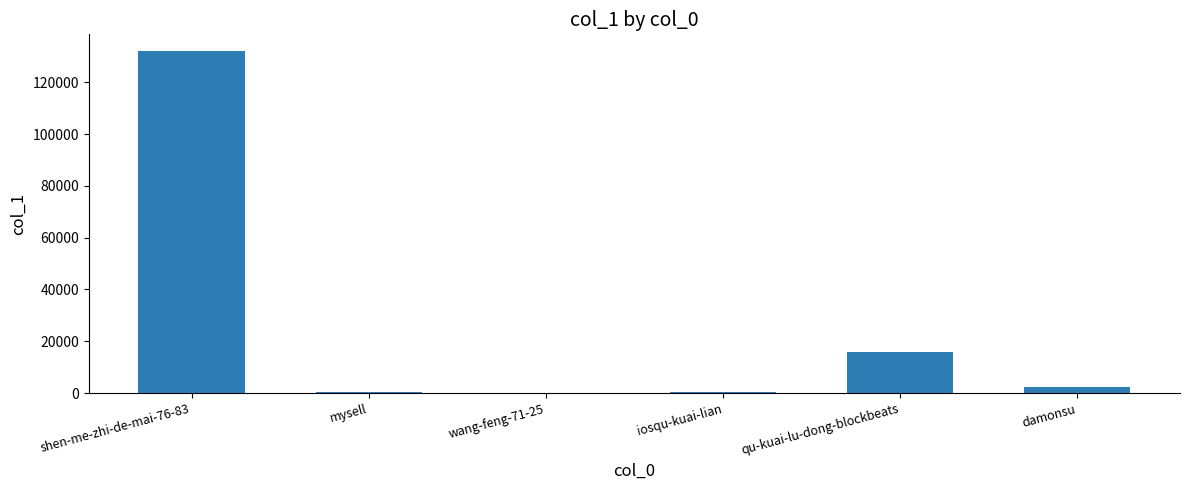

How many distinct data groups are displayed?

1